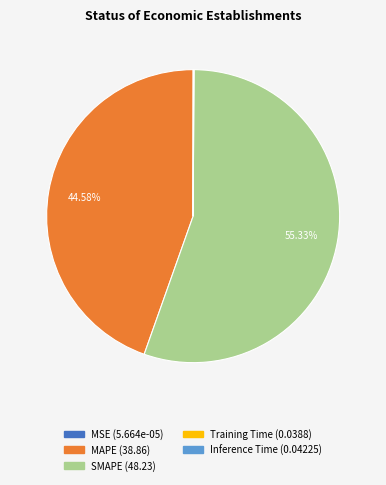

What is the largest slice in the pie chart?

SMAPE